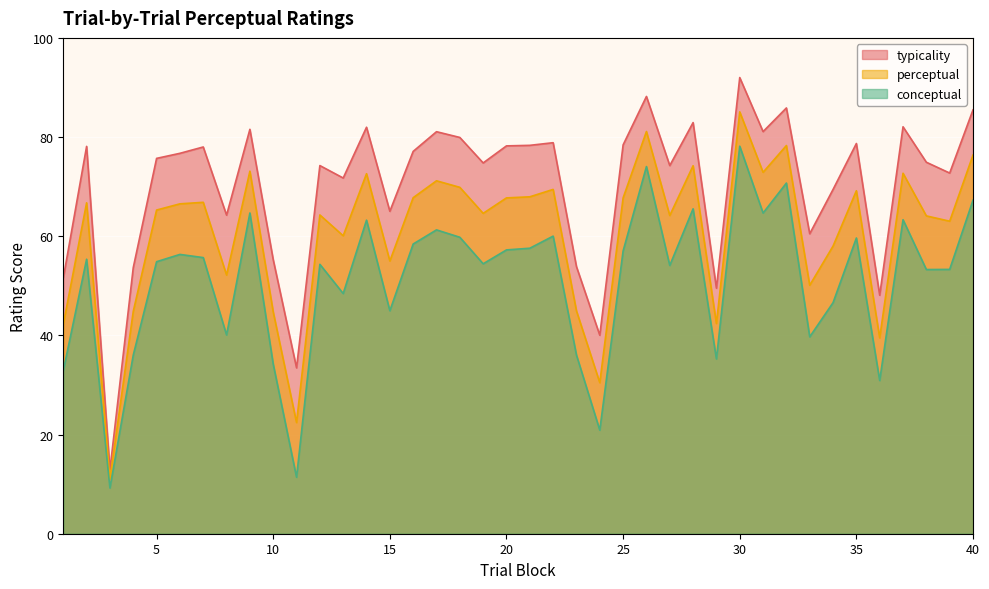

What is the minimum value shown in the chart?

9.2